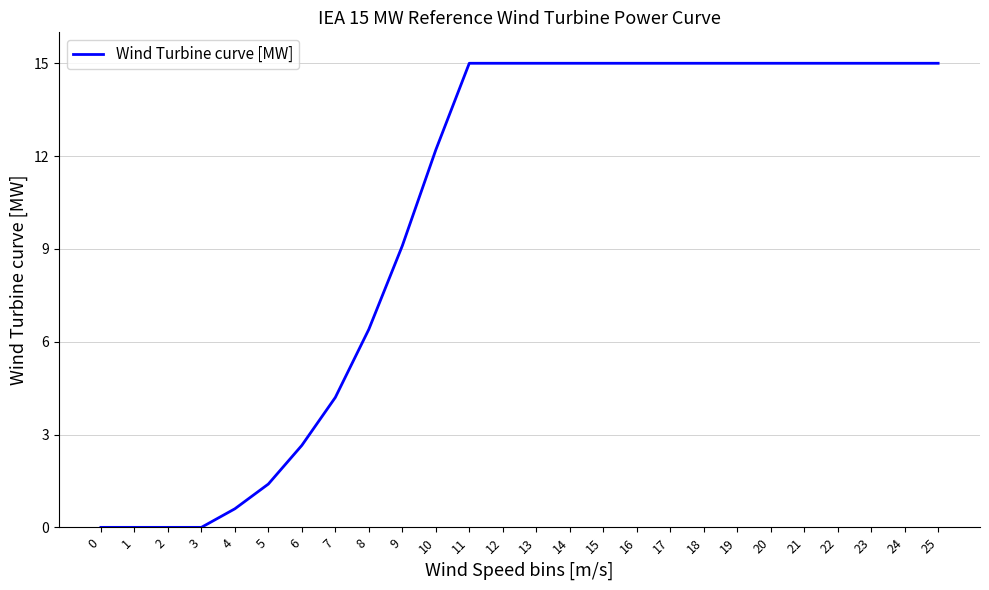

The value at 6 is 4.4. True or false?

False